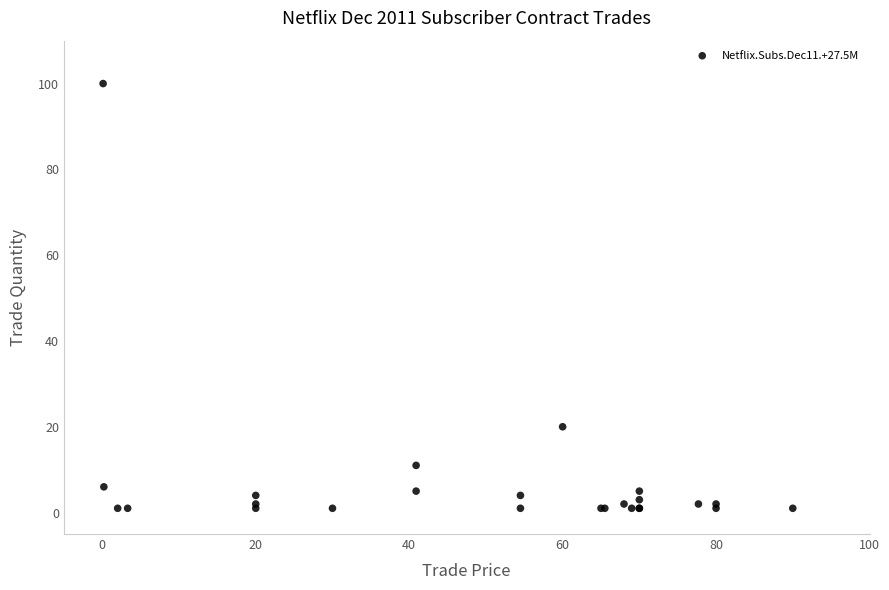

What Y value in the scatter plot is closest to 50?

20